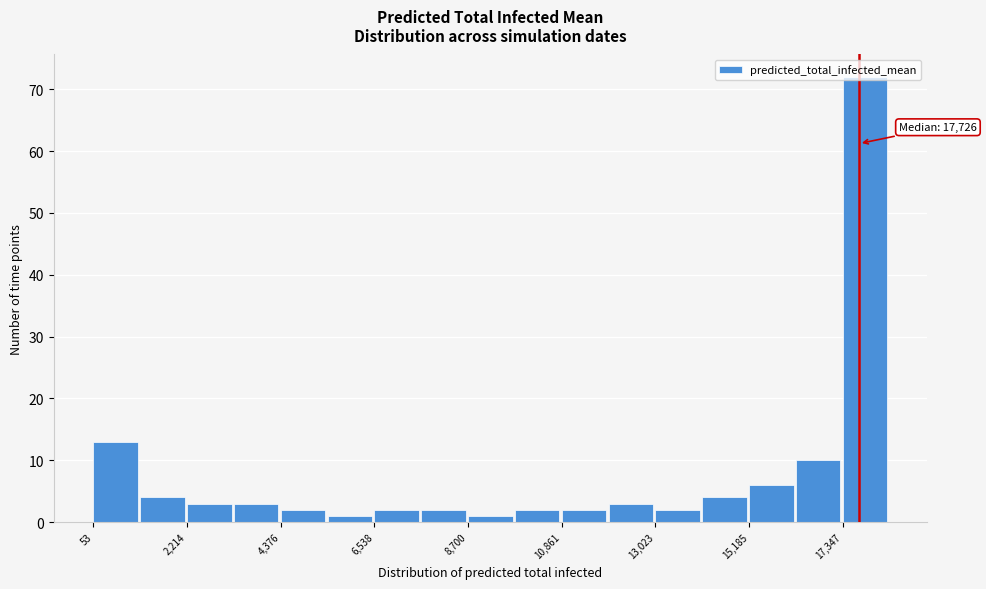

Read against the x-axis, roughly where is the centre of the tallest bar?

18000